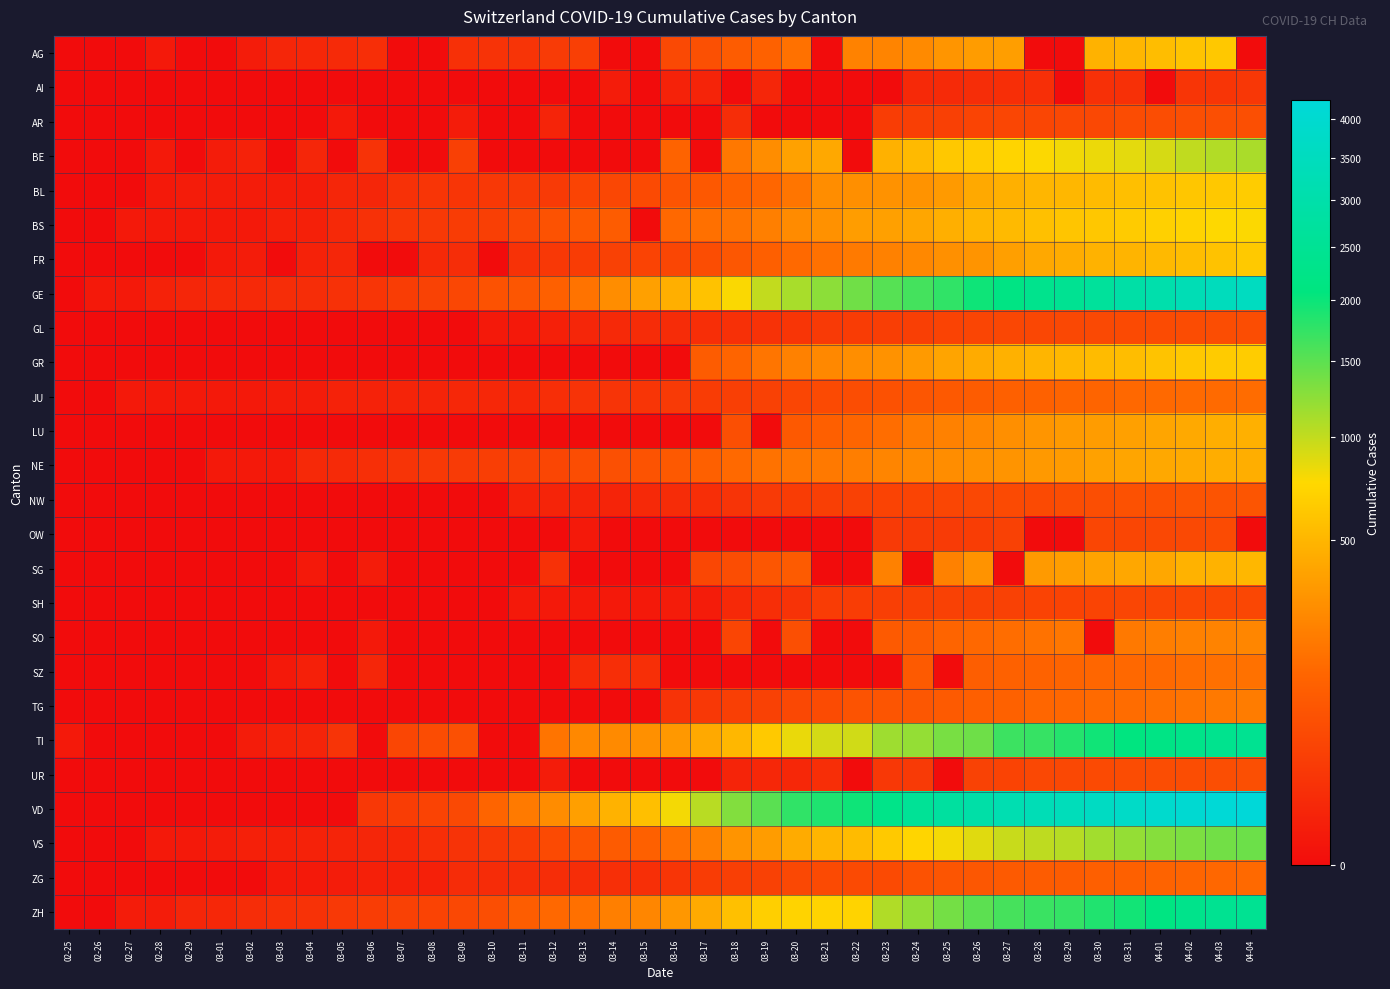

How many series are shown in this chart?

26